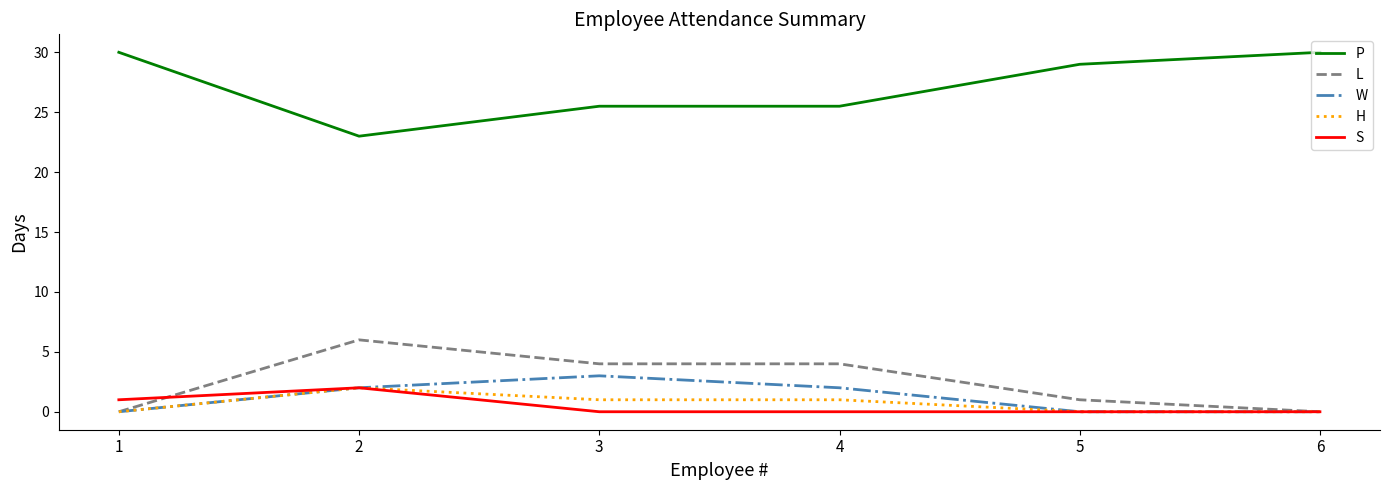

Reading left to right, transcribe all the data shown in this chart.

P: 1=30.0	2=23.0	3=25.5	4=25.5	5=29.0	6=30.0
L: 1=0.0	2=6.0	3=4.0	4=4.0	5=1.0	6=0.0
W: 1=0.0	2=2.0	3=3.0	4=2.0	5=0.0	6=0.0
H: 1=0.0	2=2.0	3=1.0	4=1.0	5=0.0	6=0.0
S: 1=1.0	2=2.0	3=0.0	4=0.0	5=0.0	6=0.0